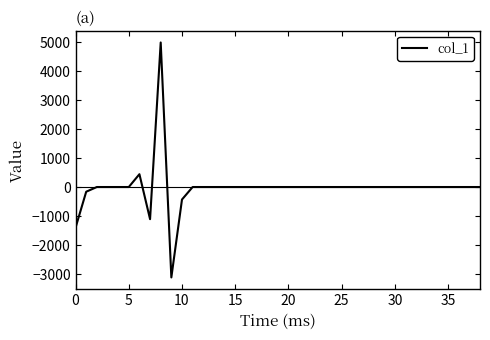

What is the greatest value displayed?

4984.9